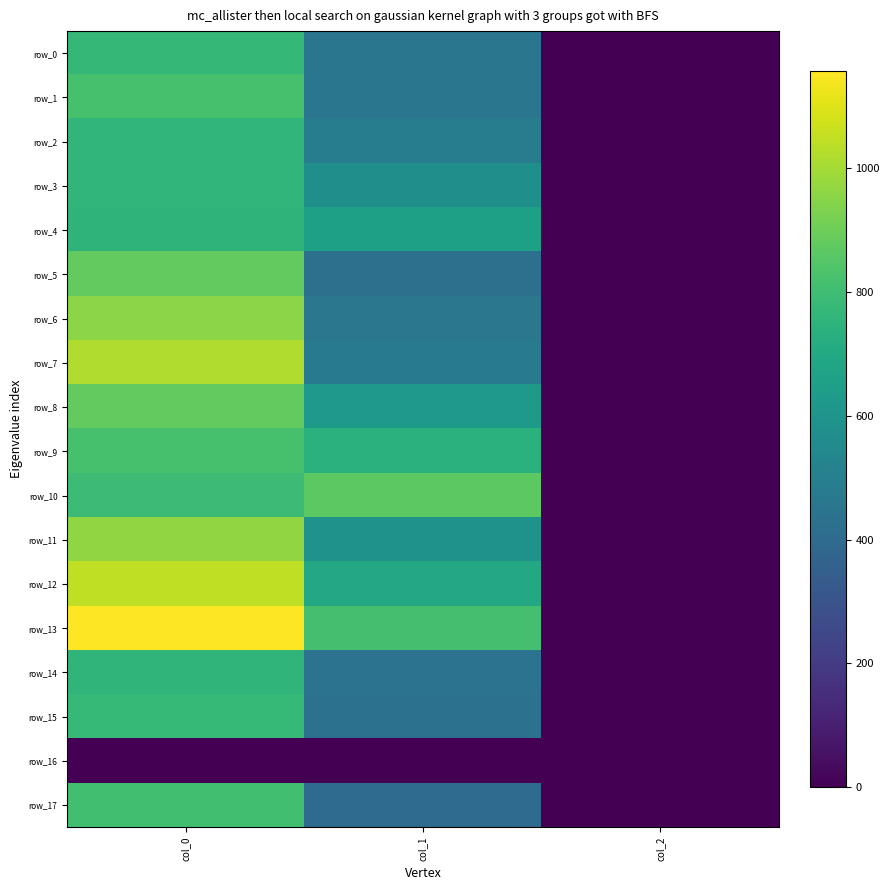

How many data points in row_11 are less than 594?

1